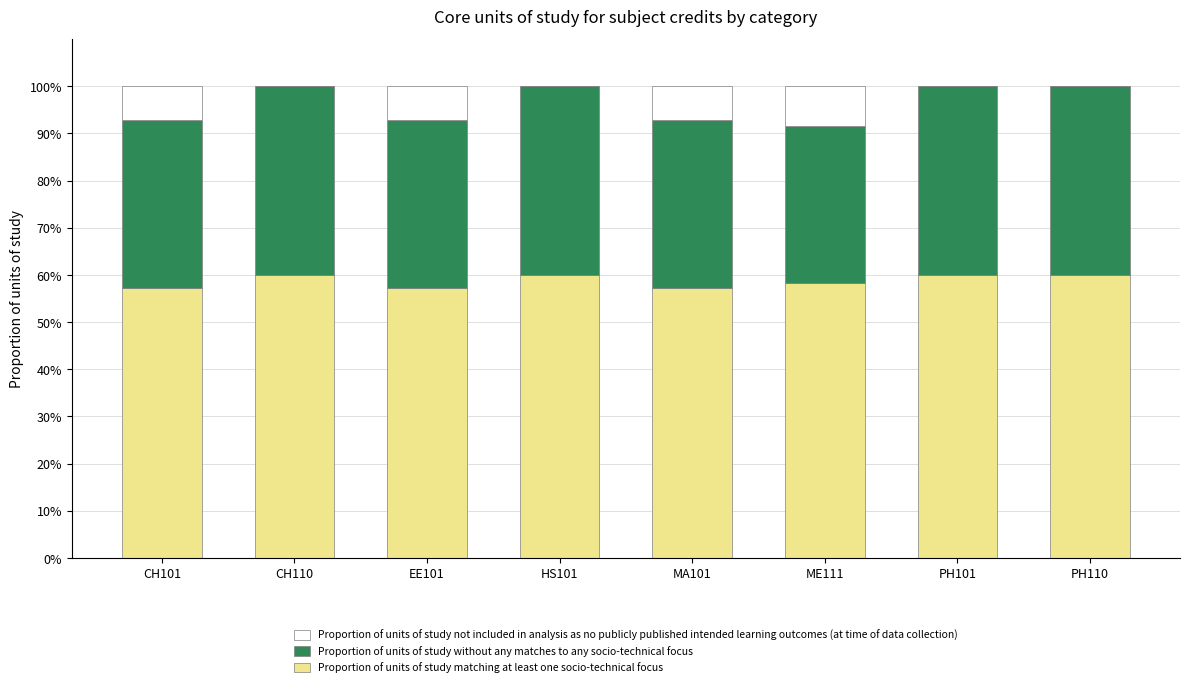

How many distinct data groups are displayed?

3